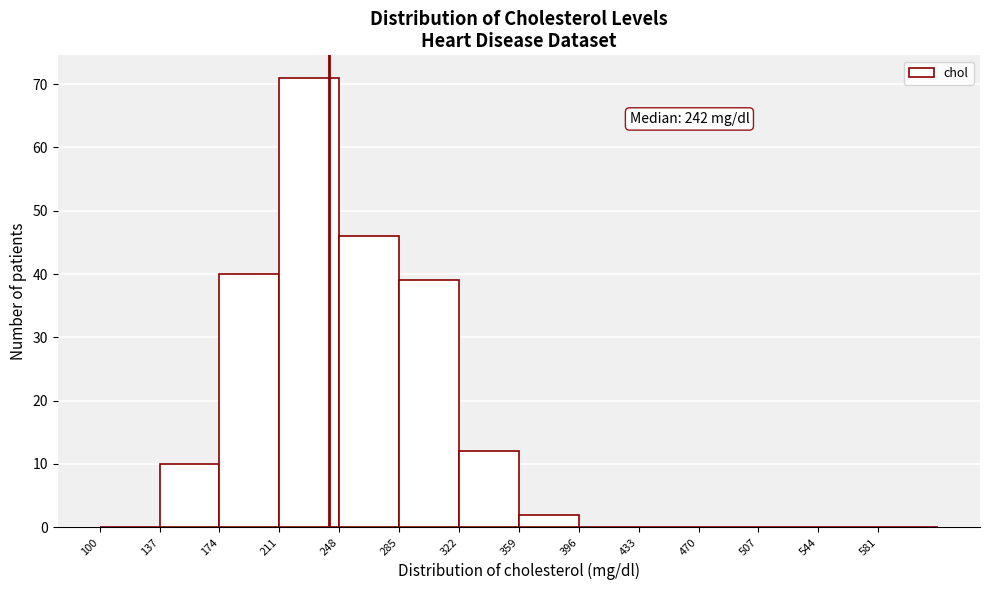

Which range on the x-axis has the tallest bar?

211 to 248